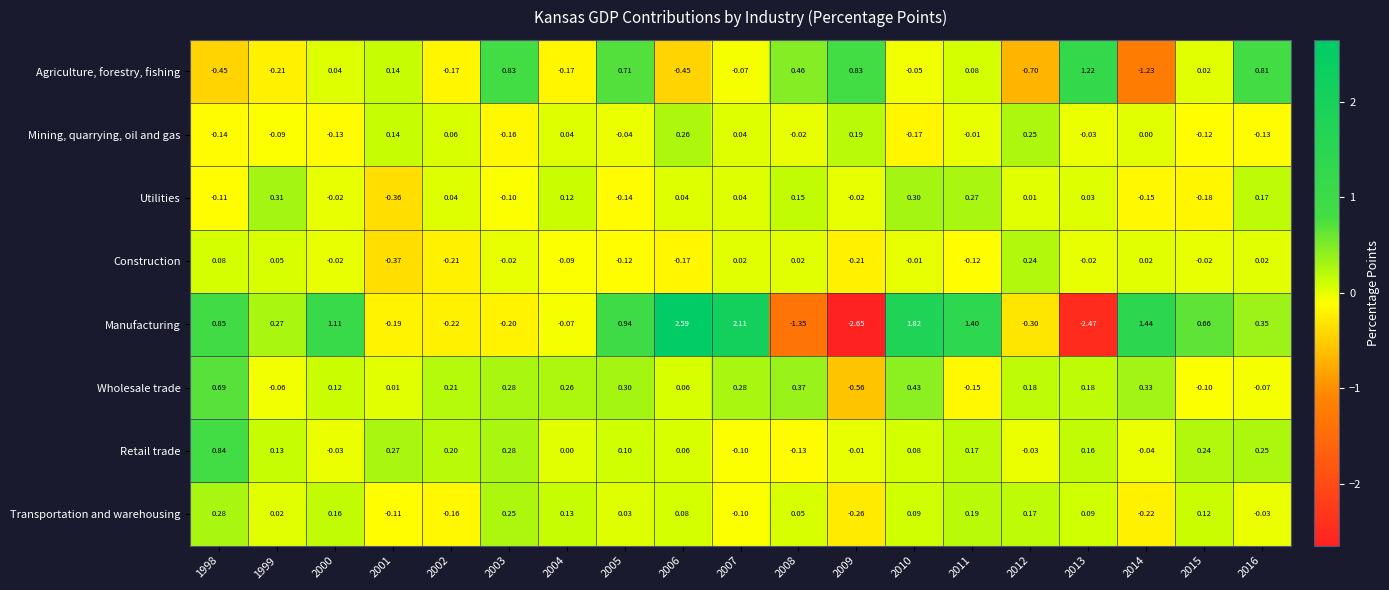

Between 2003 and 2011, which series saw the biggest shift?

Manufacturing